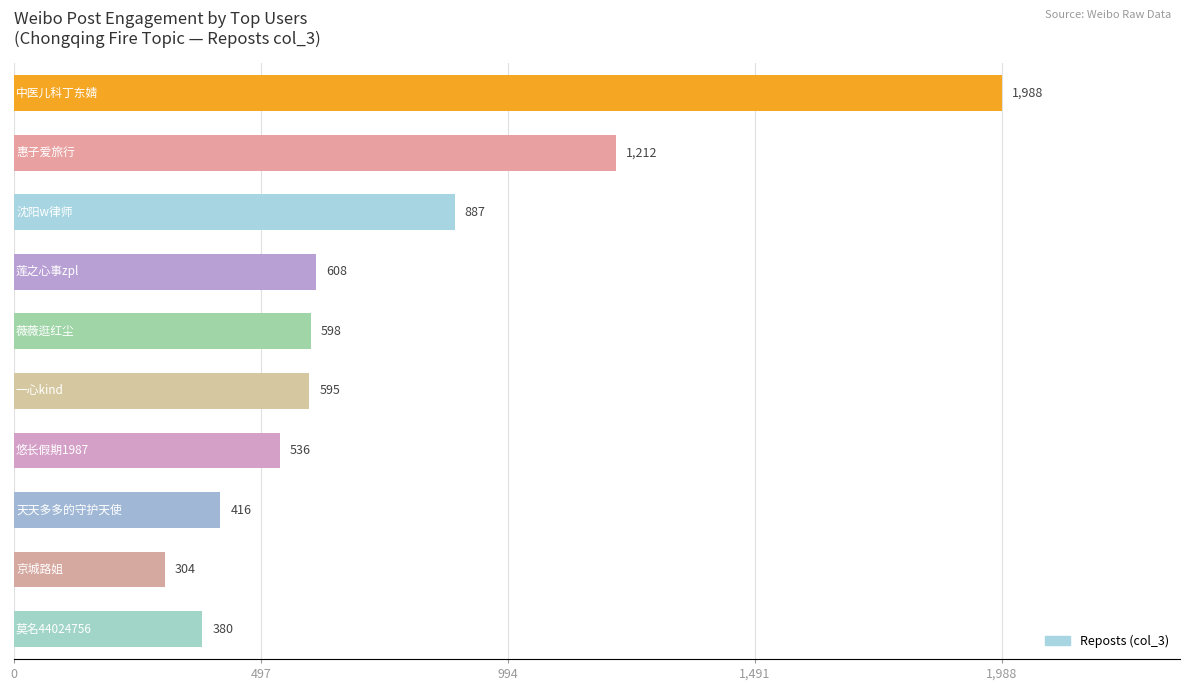

What is the greatest value displayed?

1988